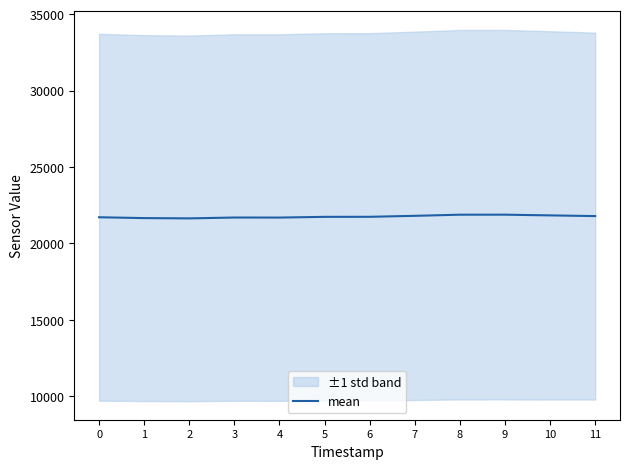

True or false: there are more than 0 points higher than both neighbors.

True